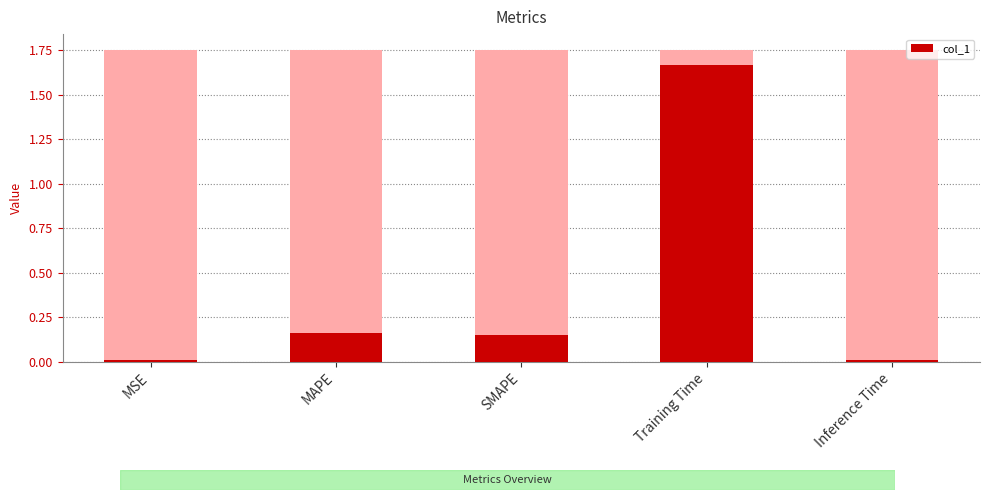

List the labels in order of value, largest first.

Training Time, MAPE, SMAPE, MSE, Inference Time